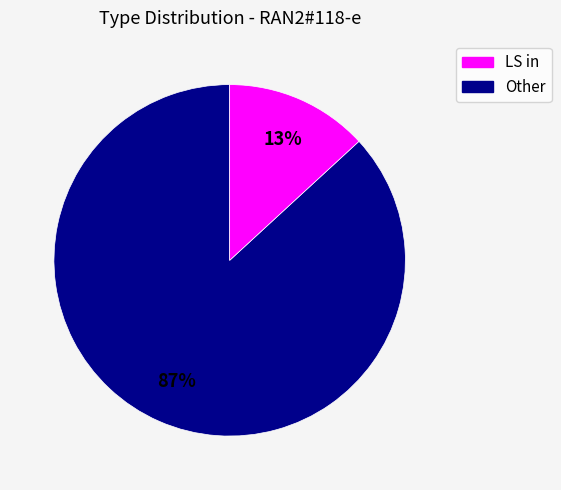

Count the number of slices in the pie.

2